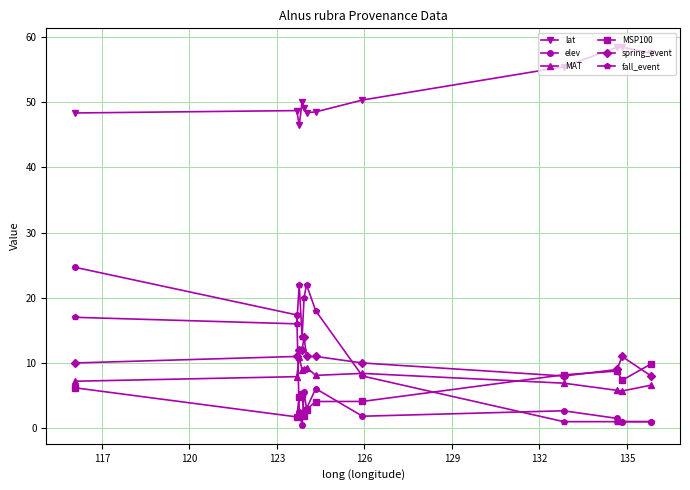

What are all the series names shown in the legend?

lat, elev, MAT, MSP100, spring_event, fall_event